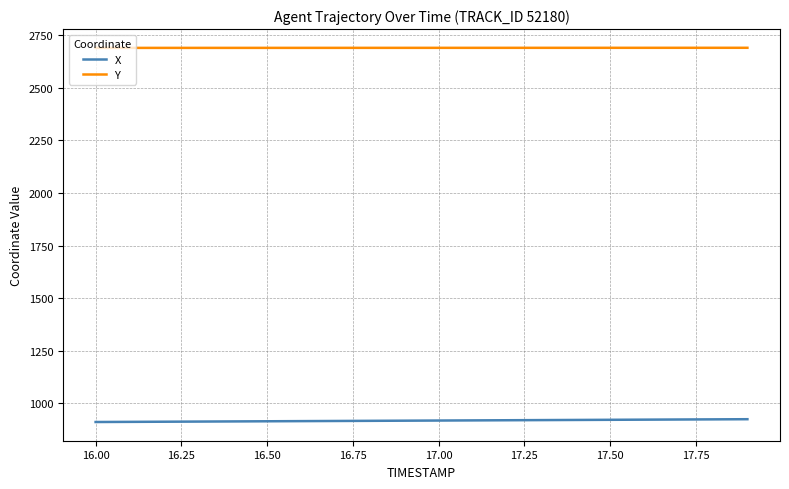

Which series has the largest total across all categories?

Y